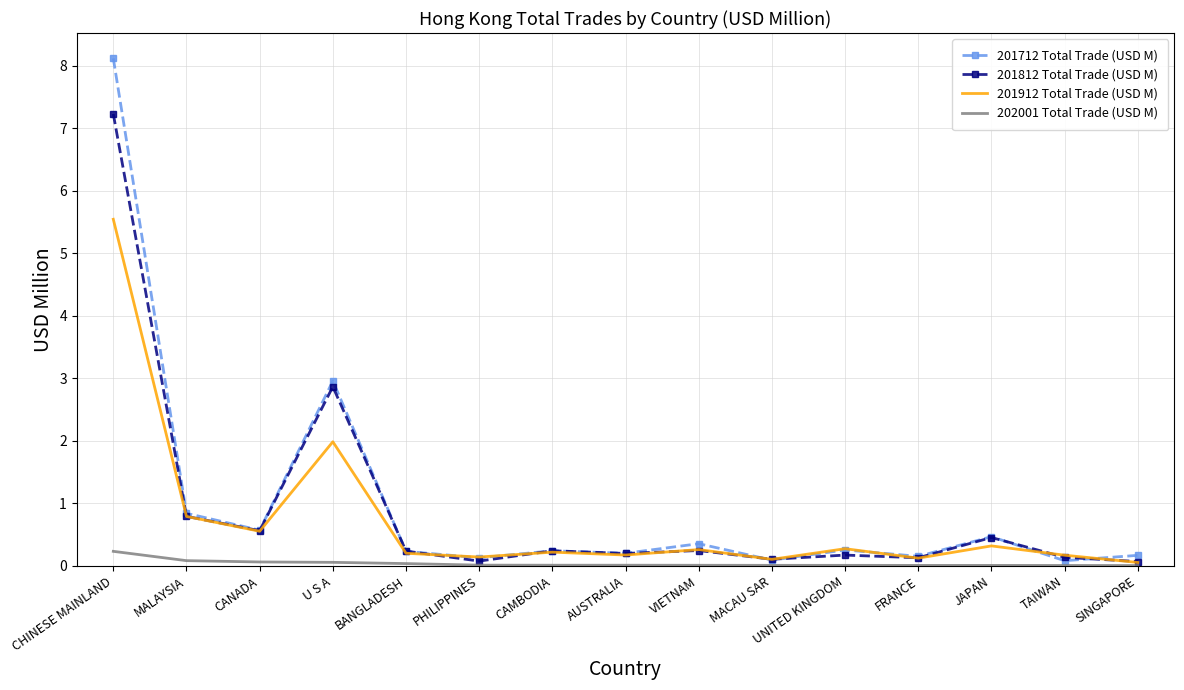

What is the difference between the maximum and minimum values in the 201812 Total Trade (USD M) series?

7.2